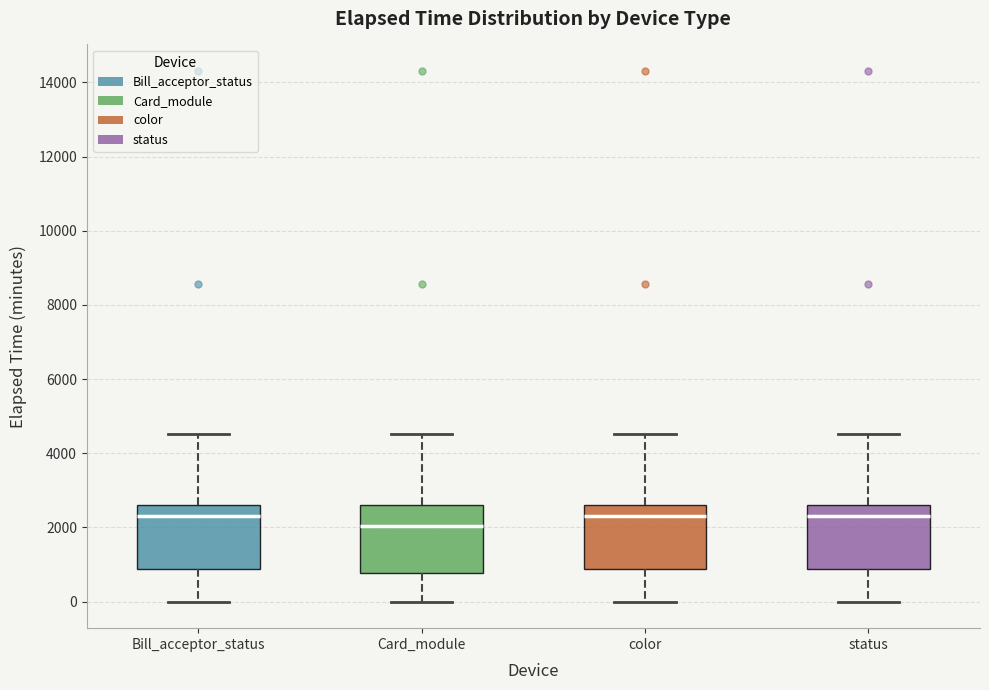

Where does the median line of the box for status sit on the y-axis? The values are not printed on the chart, so give them approximately, as read against the axis.

2400